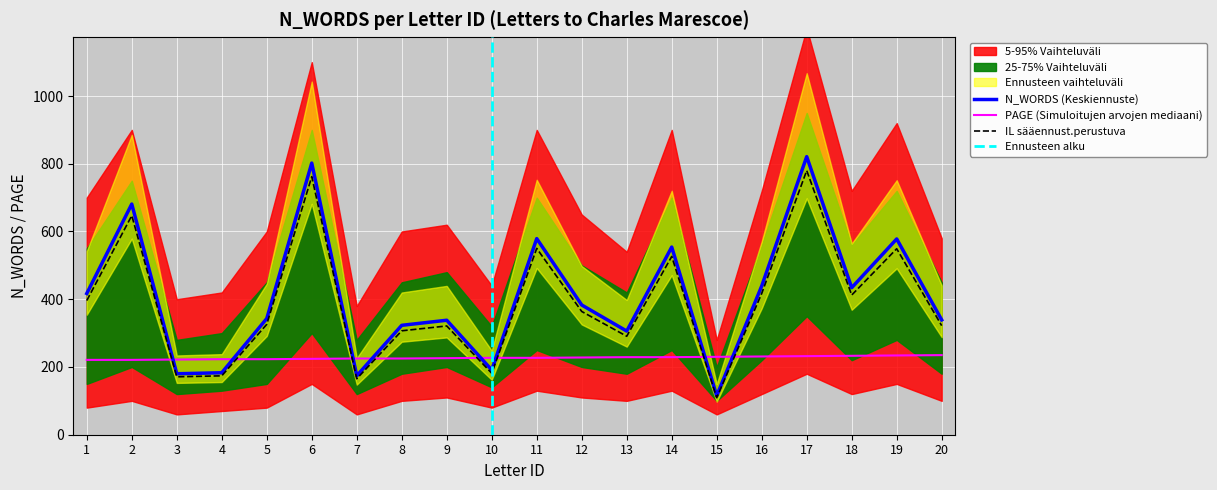

How many lines are shown in the chart?

3